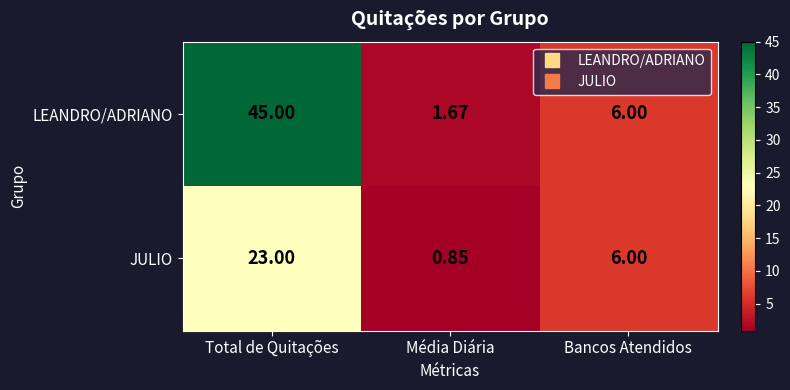

Which series has the largest range (max minus min)?

LEANDRO/ADRIANO